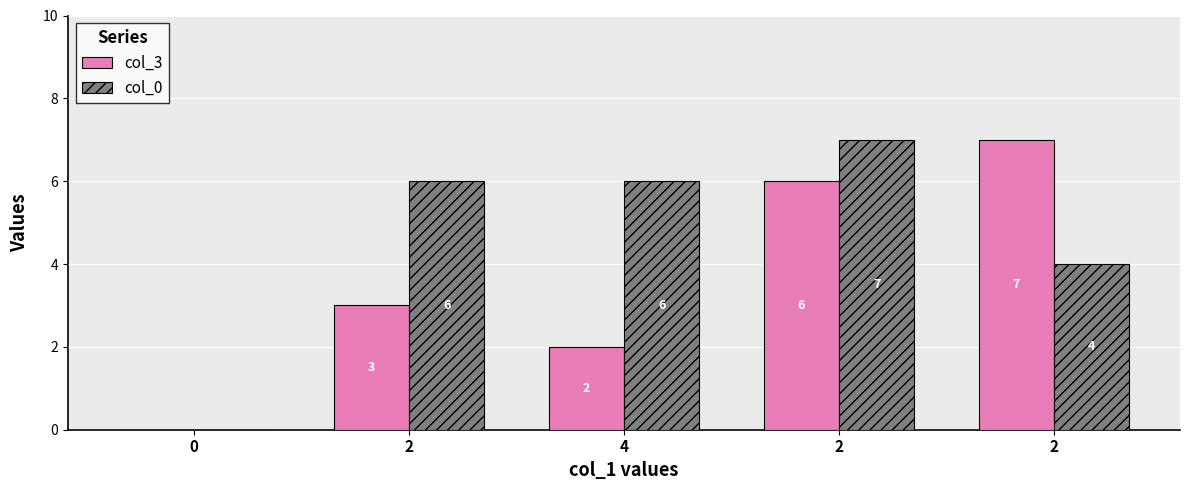

Is the value of col_0 at 2 greater than the value of col_3 at 2?

Yes